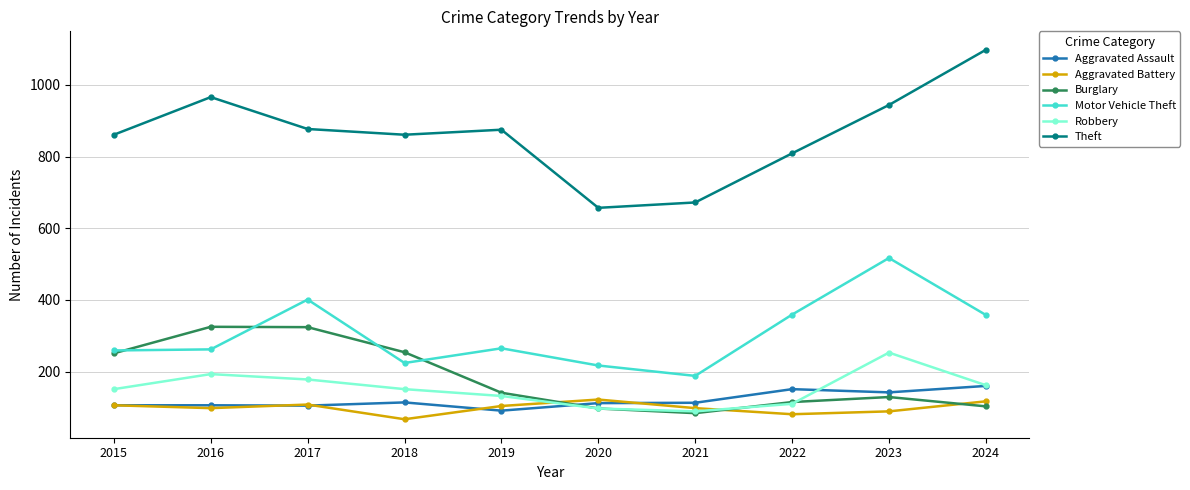

At how many categories does at least one series exceed 749?

8